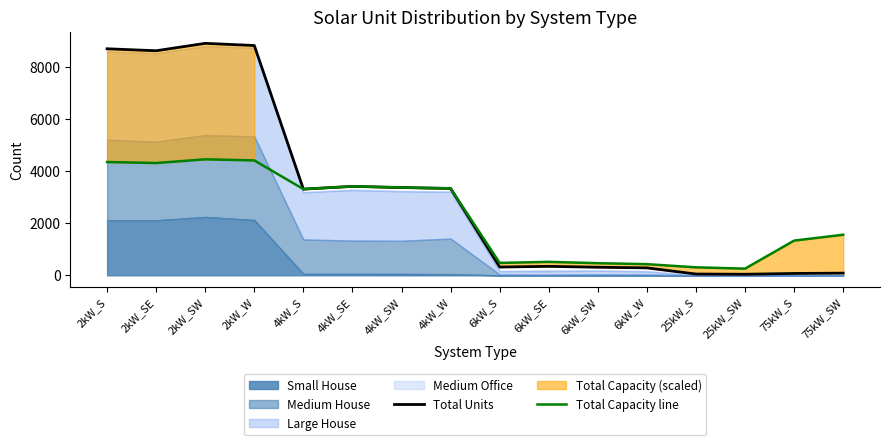

What is the highest value of the Total Units series?

8896.0